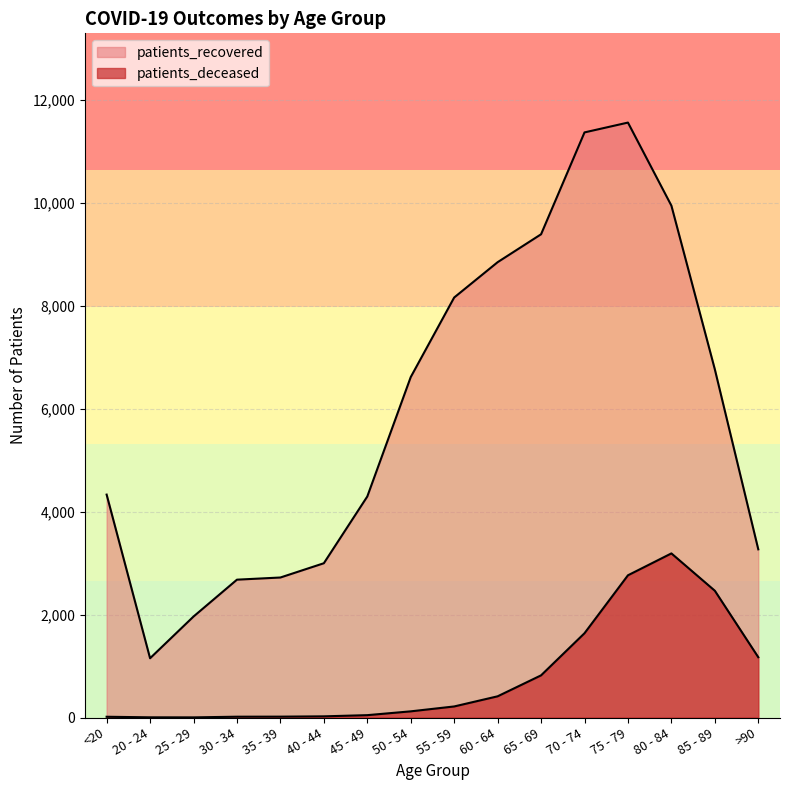

Between 25 - 29 and 40 - 44, which series saw the biggest shift?

patients_recovered